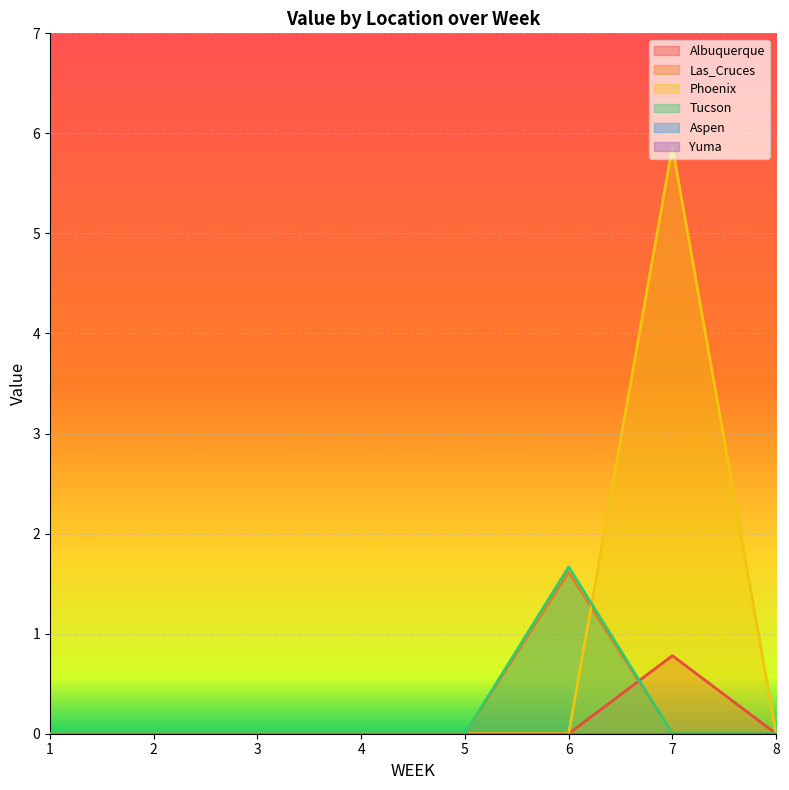

Reading left to right, transcribe all the data shown in this chart.

Albuquerque: 1=0.0	2=0.0	3=0.0	4=0.0	5=0.0	6=0.0	7=0.8	8=0.0
Las_Cruces: 1=0.0	2=0.0	3=0.0	4=0.0	5=0.0	6=1.6	7=0.0	8=0.0
Phoenix: 1=0.0	2=0.0	3=0.0	4=0.0	5=0.0	6=0.0	7=5.9	8=0.0
Tucson: 1=0.0	2=0.0	3=0.0	4=0.0	5=0.0	6=1.7	7=0.0	8=0.0